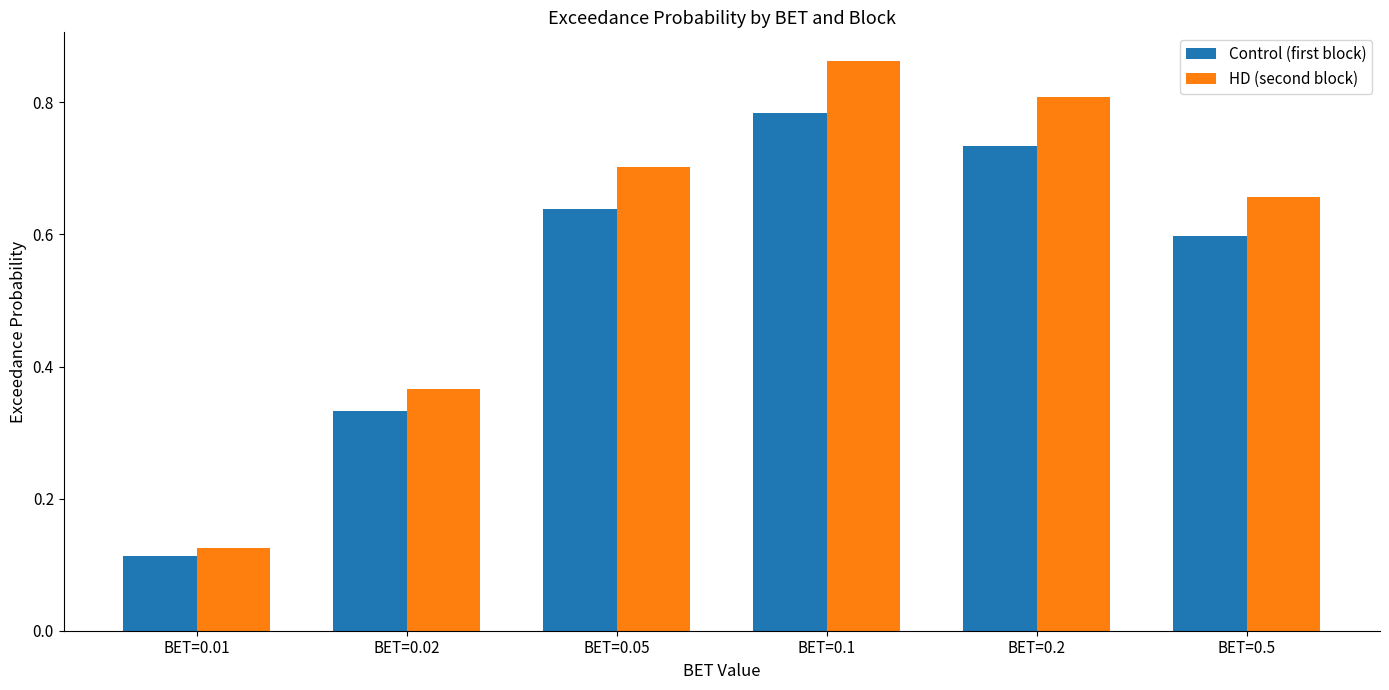

The value of HD (second block) at BET=0.05 is 0.4. True or false?

False